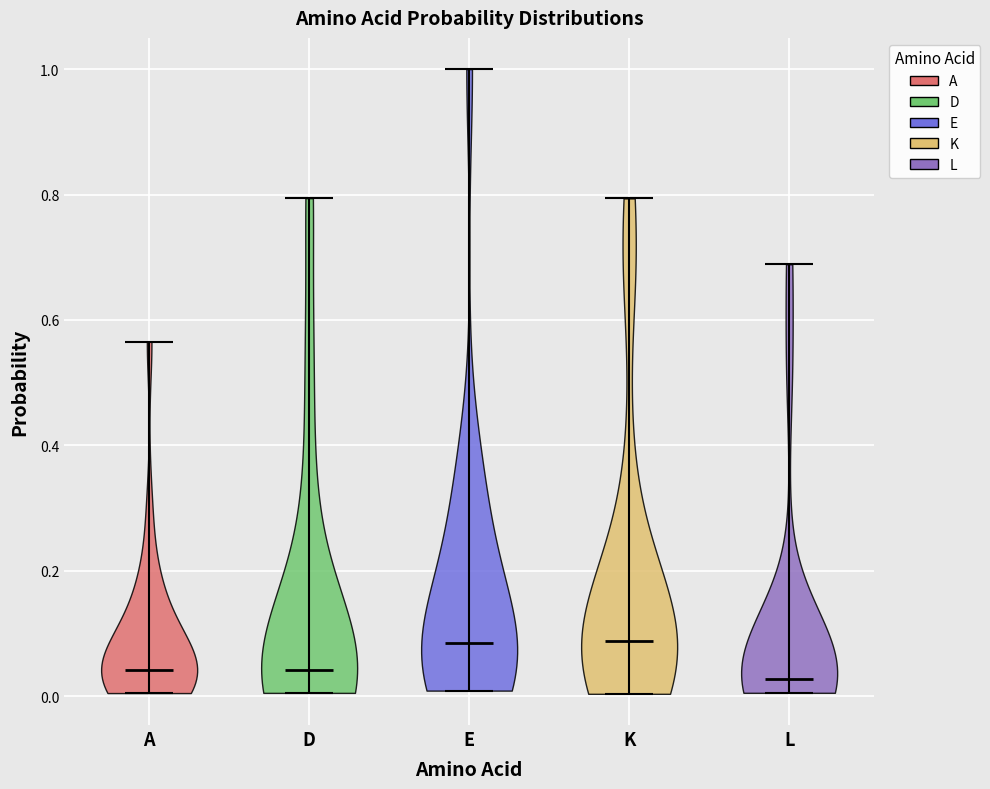

What is the highest point the violin for K reaches on the y-axis? The values are not printed on the chart, so give them approximately, as read against the axis.

0.80